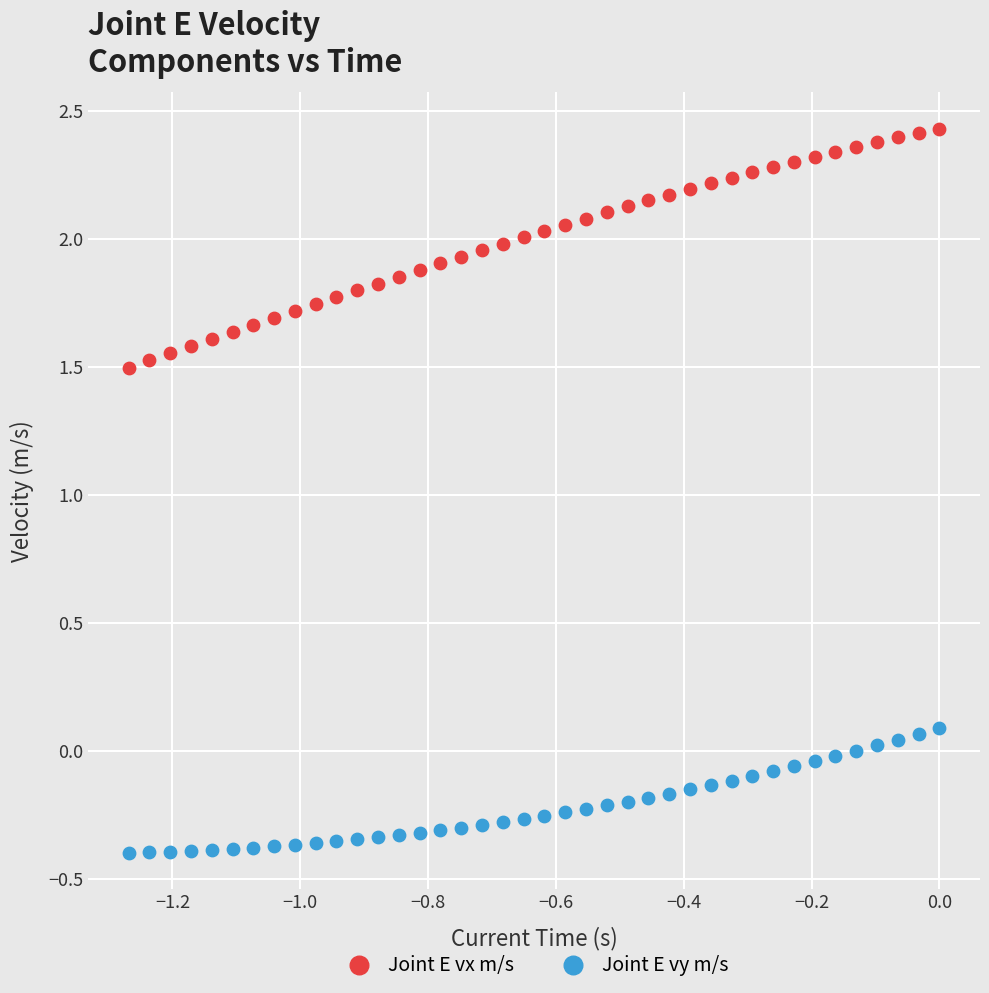

What are all the series names shown in the legend?

Joint E vx m/s, Joint E vy m/s